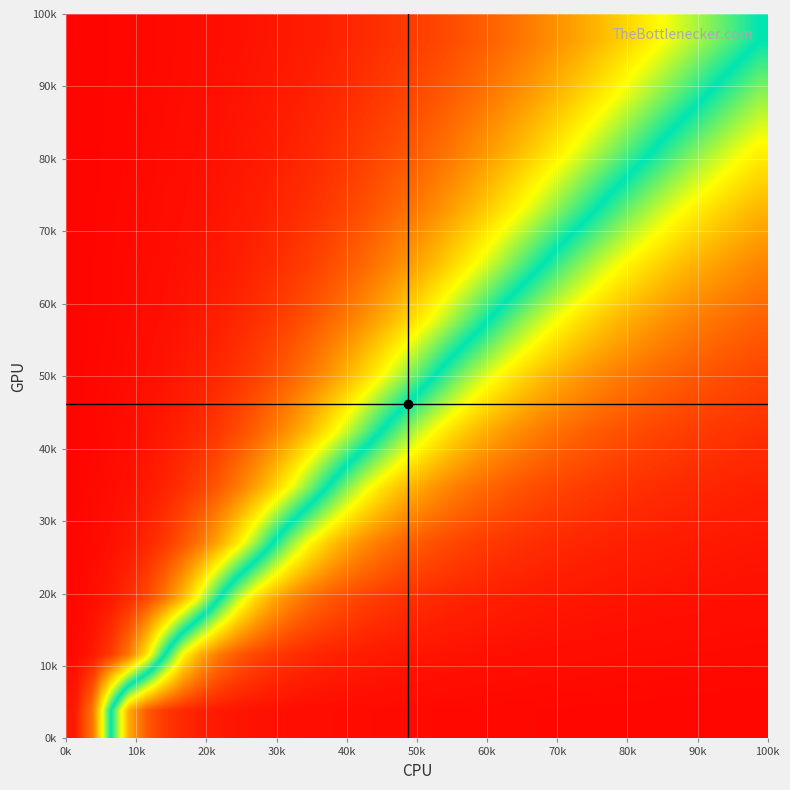

At how many categories does at least one series exceed 0?

38